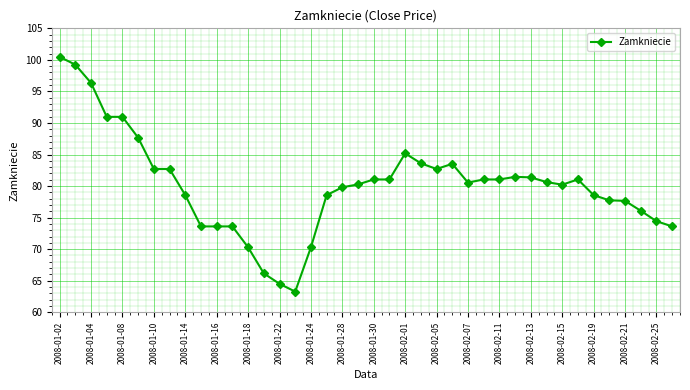

What is the average value?

80.2